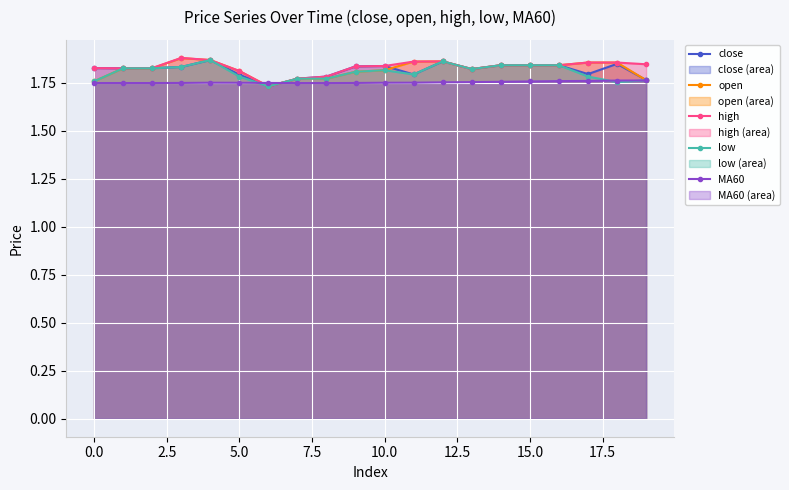

Reading left to right, what are all the values shown in this chart?

close: 1.8	1.8	1.8	1.8	1.9	1.8	1.7	1.8	1.8	1.8	1.8	1.8	1.9	1.8	1.8	1.8	1.8	1.8	1.8	1.8
open: 1.8	1.8	1.8	1.9	1.9	1.8	1.7	1.8	1.8	1.8	1.8	1.9	1.9	1.8	1.8	1.8	1.8	1.9	1.9	1.8
high: 1.8	1.8	1.8	1.9	1.9	1.8	1.7	1.8	1.8	1.8	1.8	1.9	1.9	1.8	1.8	1.8	1.8	1.9	1.9	1.8
low: 1.8	1.8	1.8	1.8	1.9	1.8	1.7	1.8	1.8	1.8	1.8	1.8	1.9	1.8	1.8	1.8	1.8	1.8	1.8	1.8
MA60: 1.7	1.7	1.7	1.7	1.7	1.7	1.7	1.7	1.7	1.7	1.7	1.7	1.8	1.8	1.8	1.8	1.8	1.8	1.8	1.8